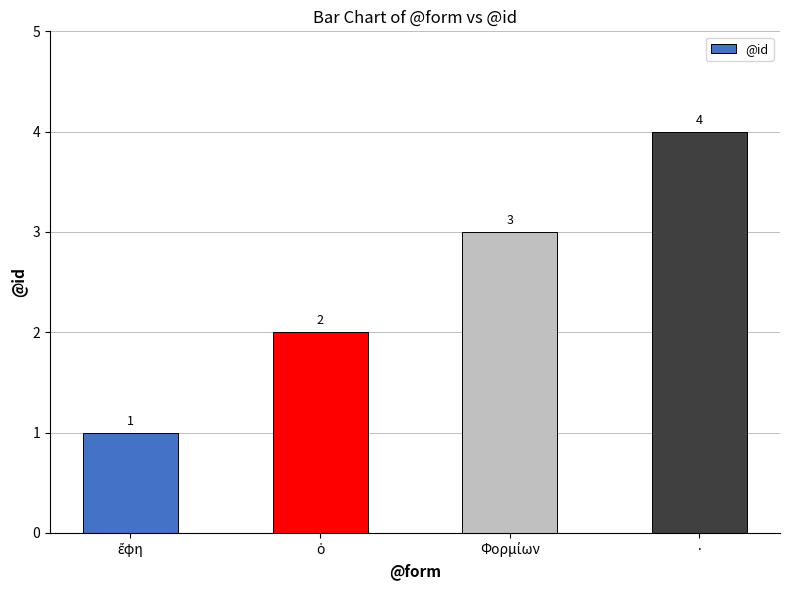

Count the values in the range 2 to 4.

3